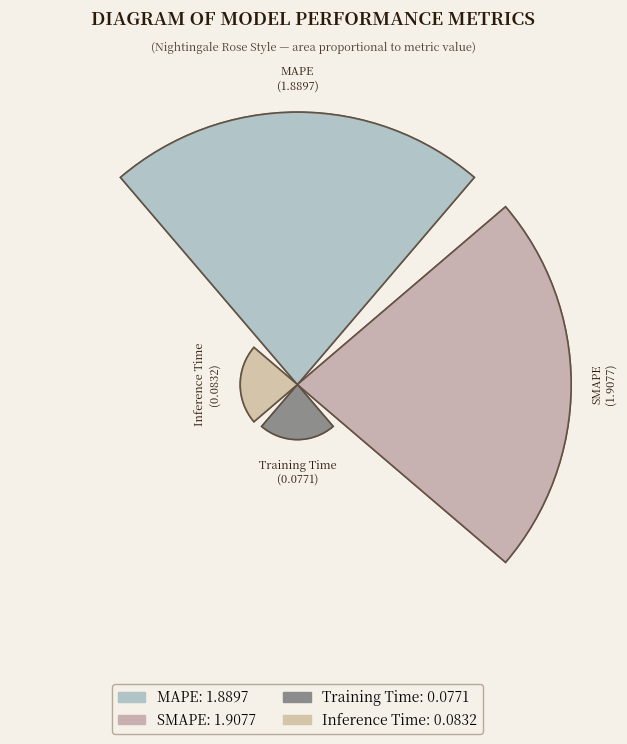

To the nearest percent, what is the average slice percentage?

25%